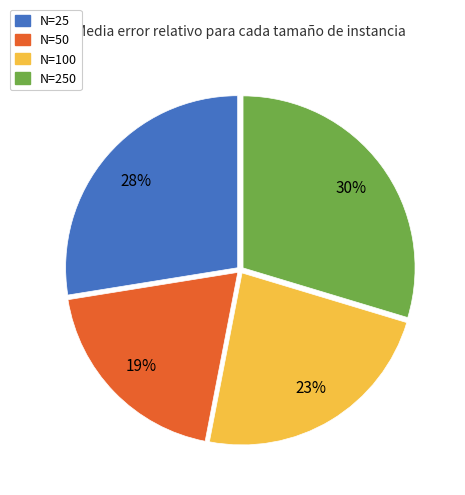

Does any single category account for the majority?

No